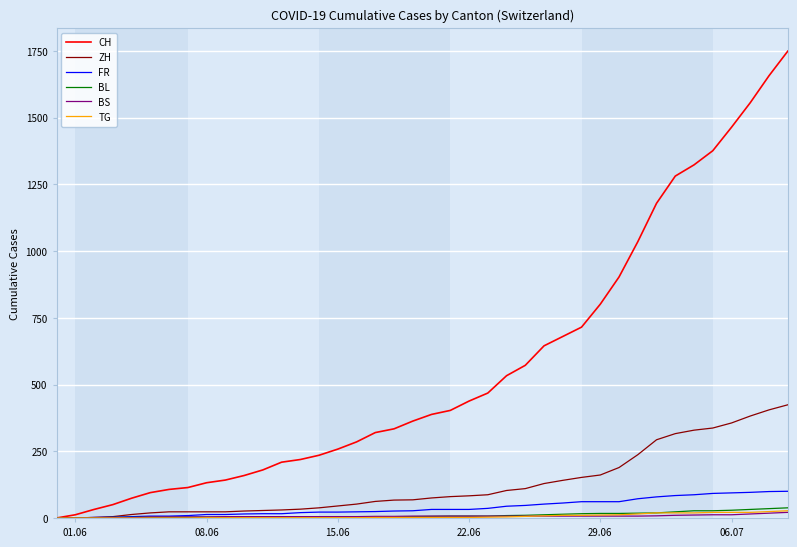

What is the greatest value displayed?

1749